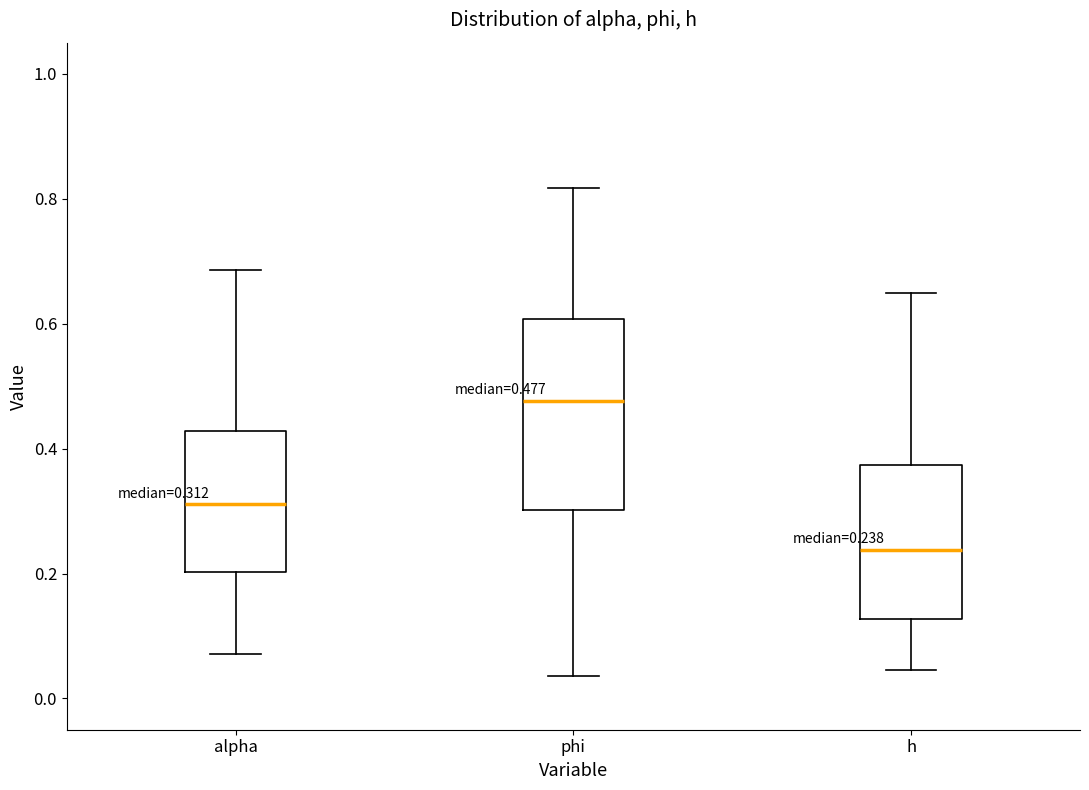

Comparing the boxes themselves (not the whiskers), which one is the tallest?

phi